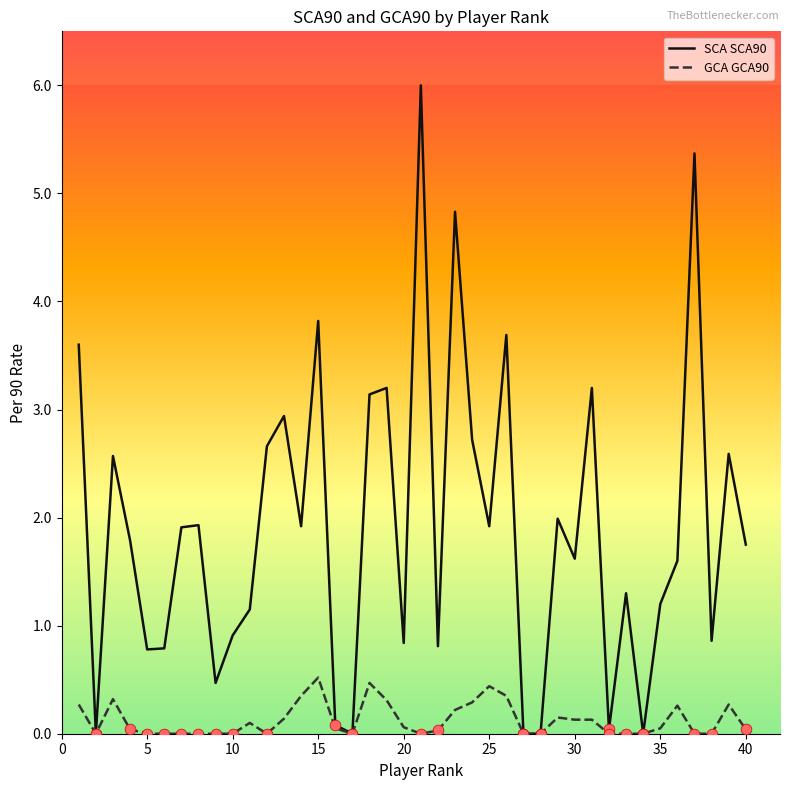

Which series has the largest total across all categories?

SCA SCA90